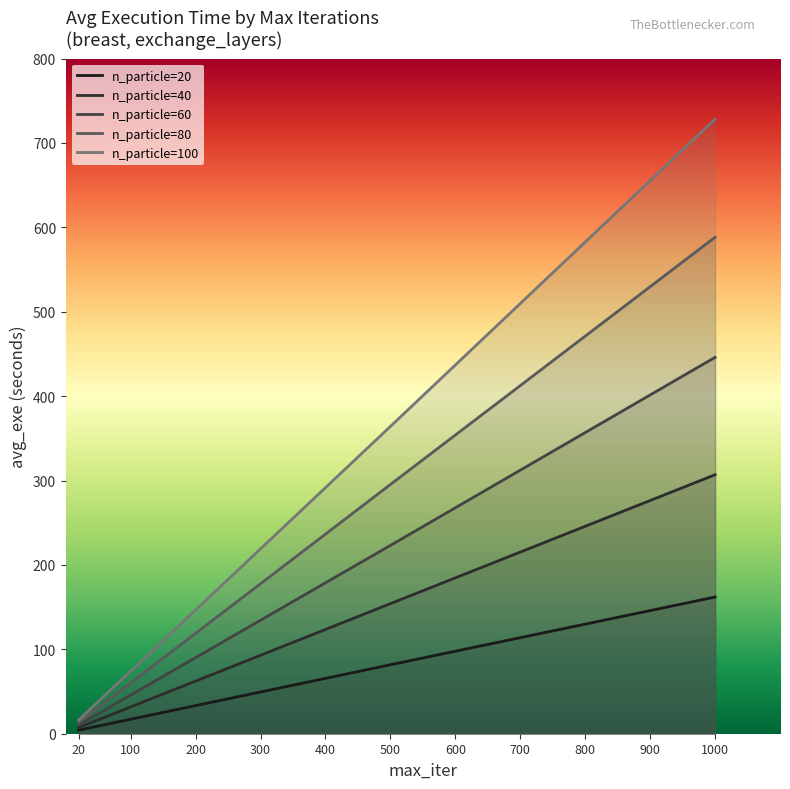

True or false: n_particle=80 and n_particle=20 intersect in this chart.

False